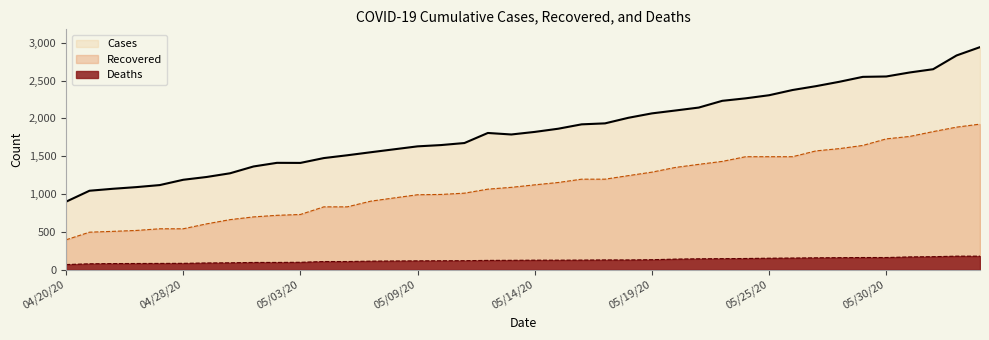

Where is the first local minimum for Cases?

05/03/20